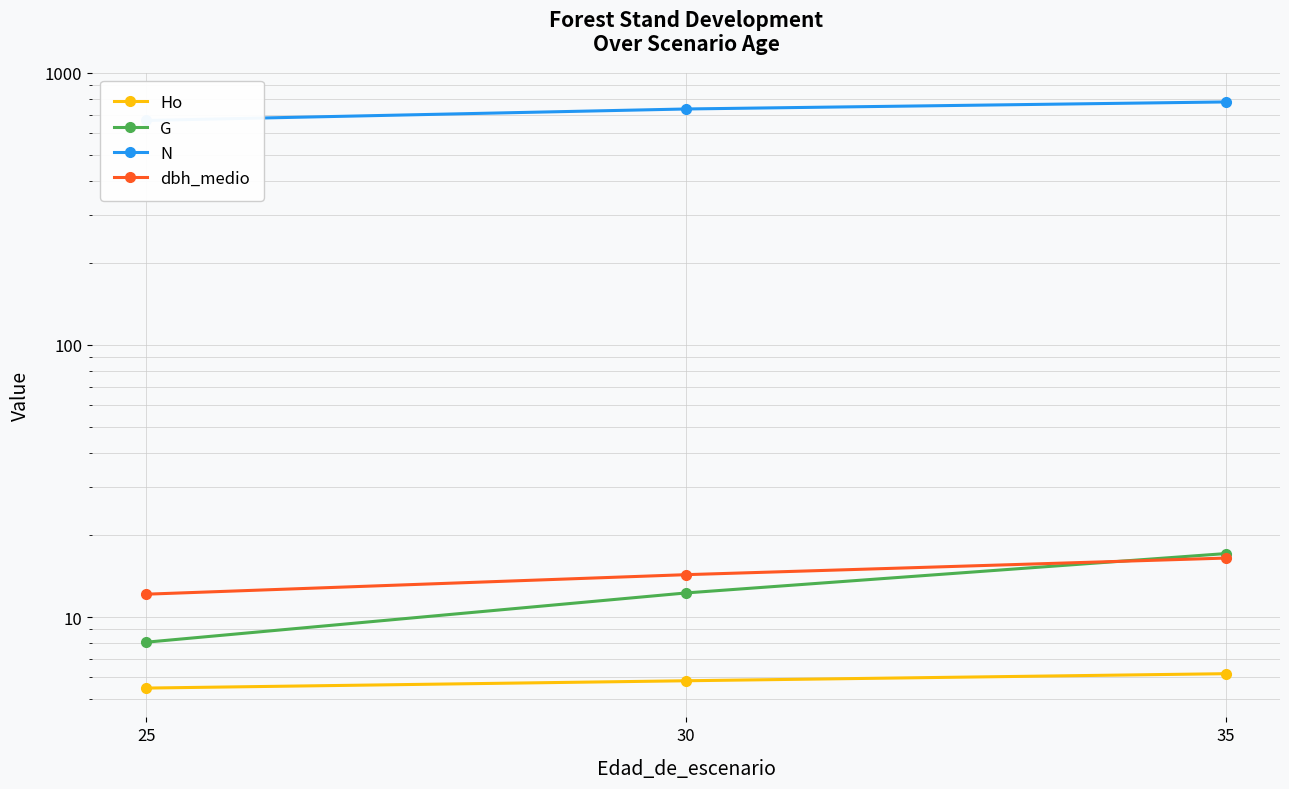

Where is dbh_medio nearest to the value 14?

30